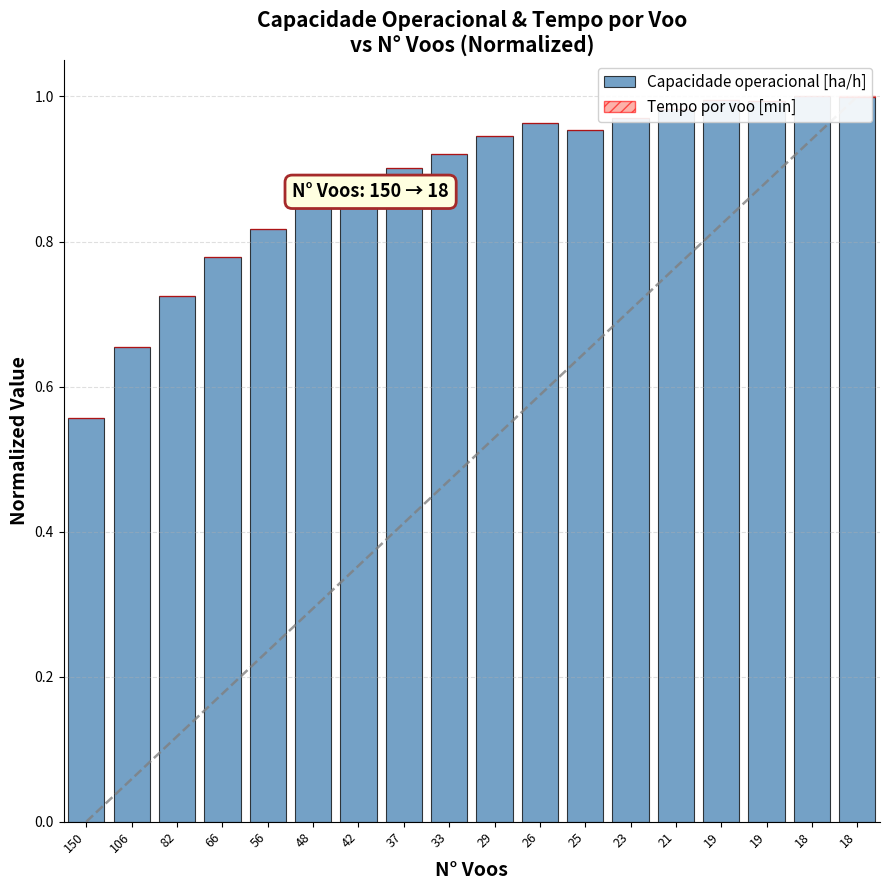

What is the average value of the Capacidade operacional [ha/h] series?

0.9